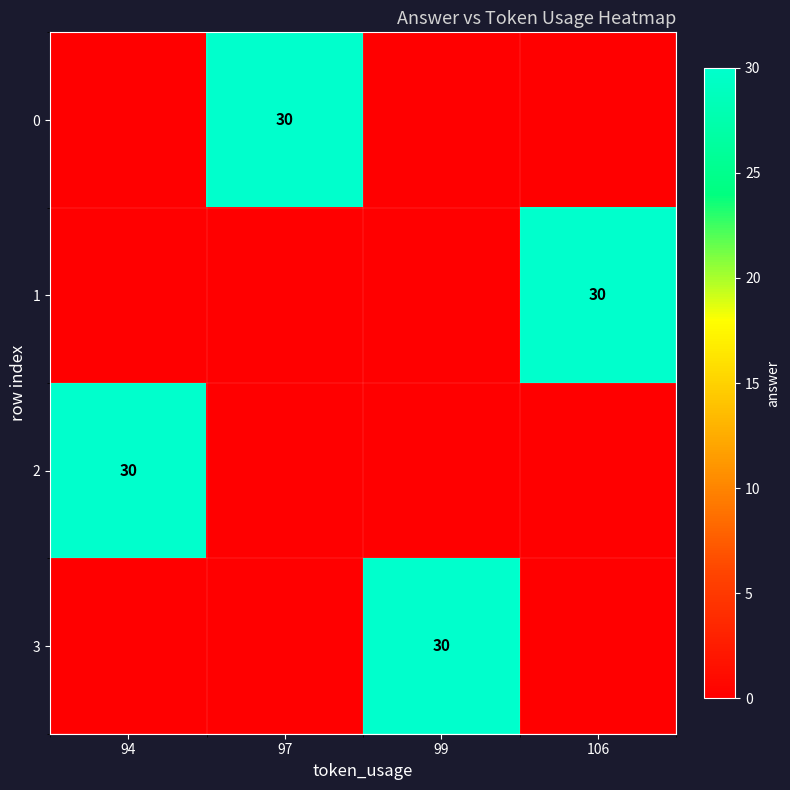

The 2 series shows 49 at 94. True or false?

False